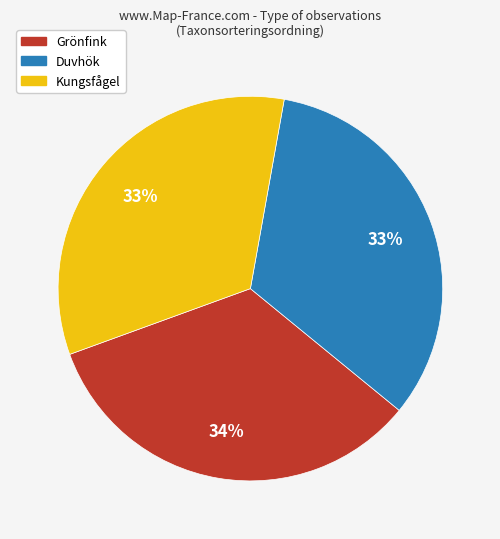

Is there any slice that represents more than half of the pie?

No